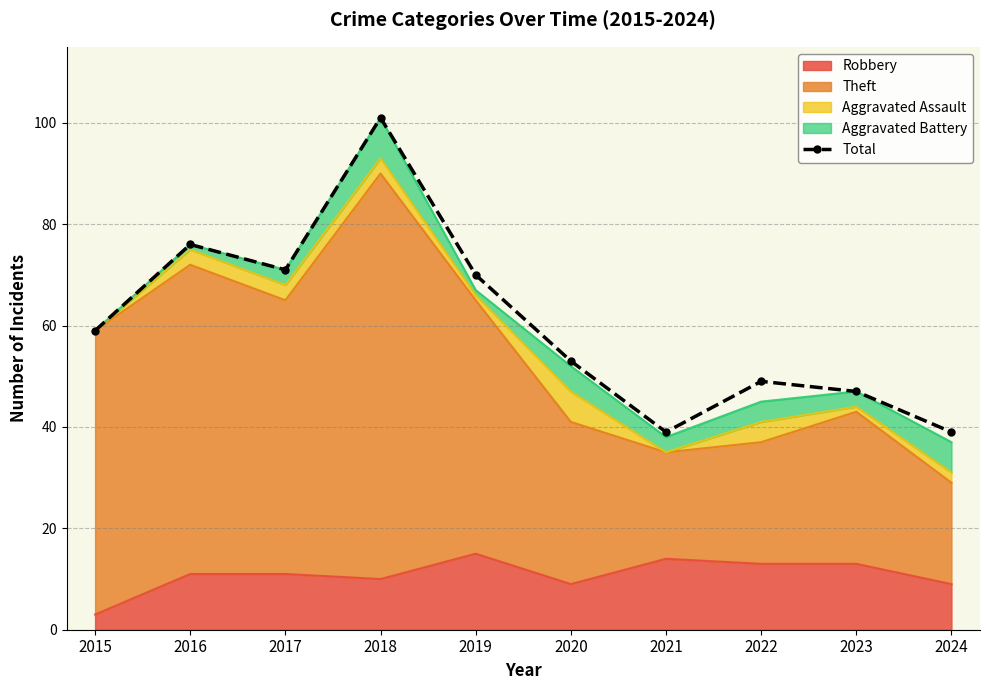

What is the smallest value displayed?

39